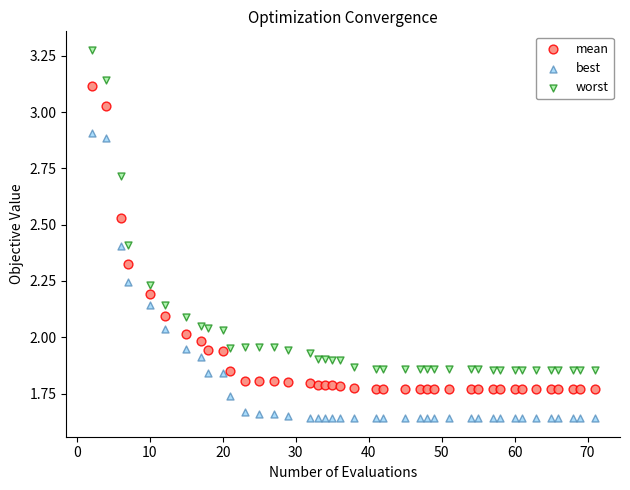

What are all the series names shown in the legend?

mean, best, worst